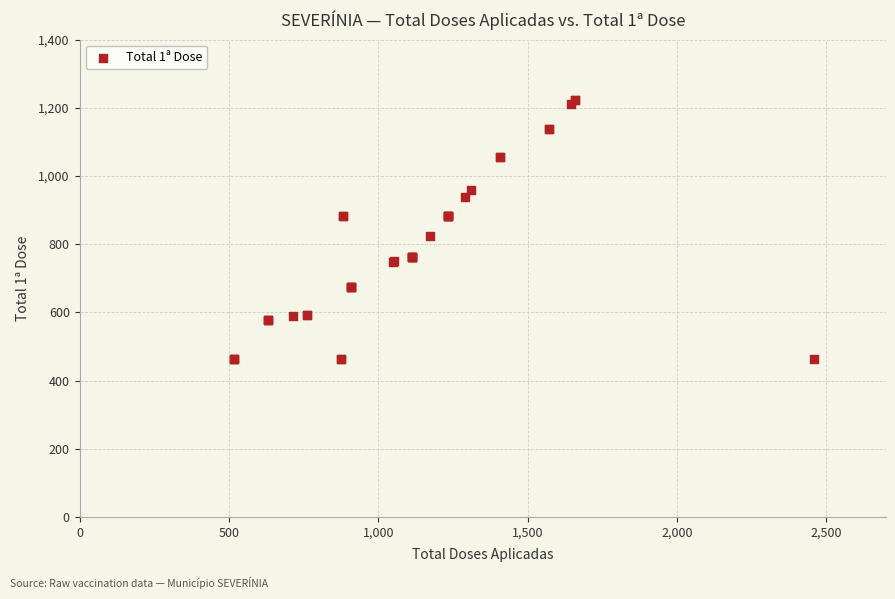

What Y value in the scatter plot is closest to 843?

825